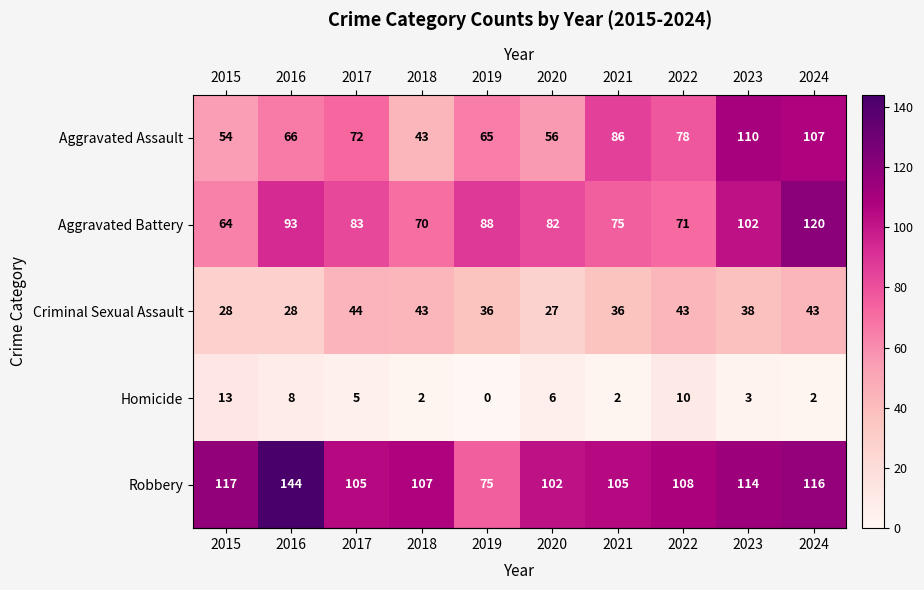

What is the sum of all Robbery values?

1093